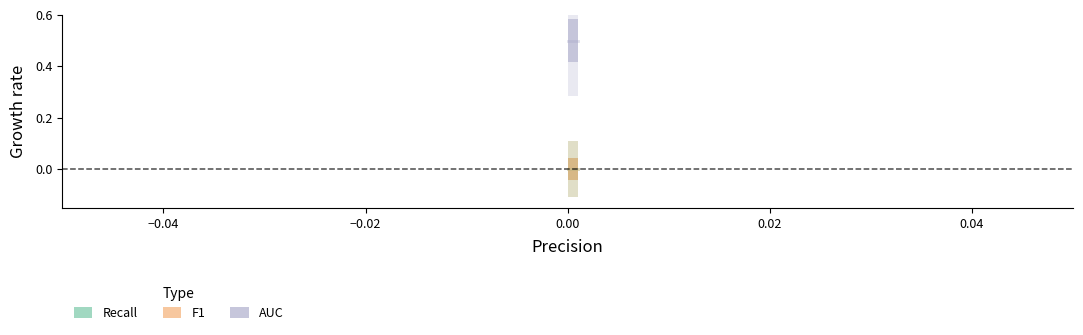

What is the maximum value shown in the chart?

0.5